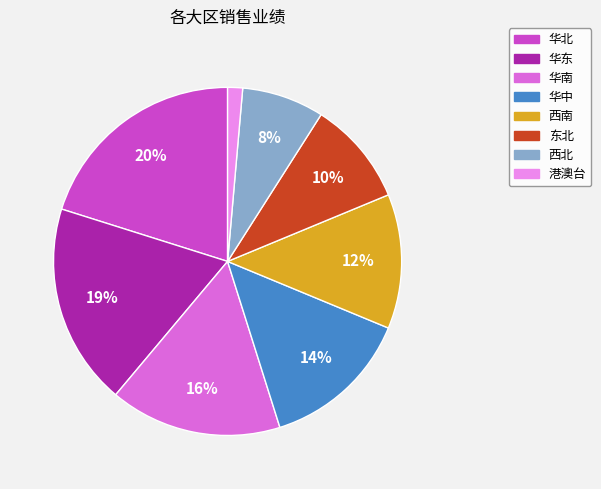

What percentage is the 华北 slice, to the nearest percent?

20%